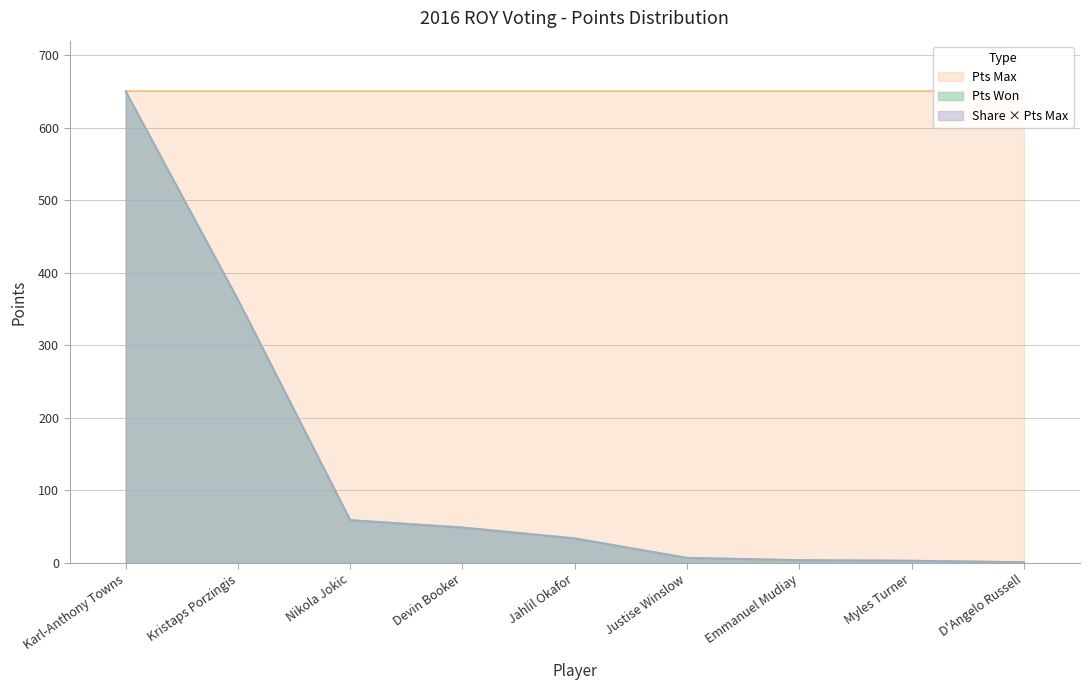

What is the highest value of the Pts Won series?

650.0